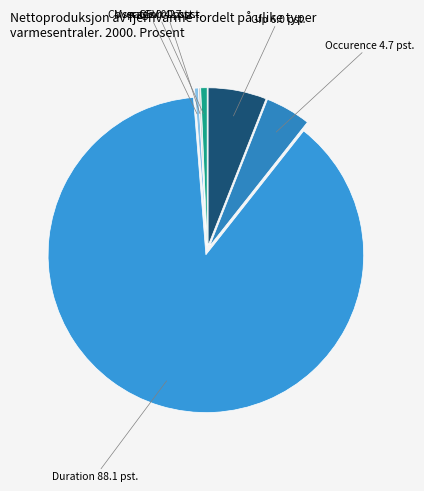

Which category has the smallest portion of the pie?

GEV